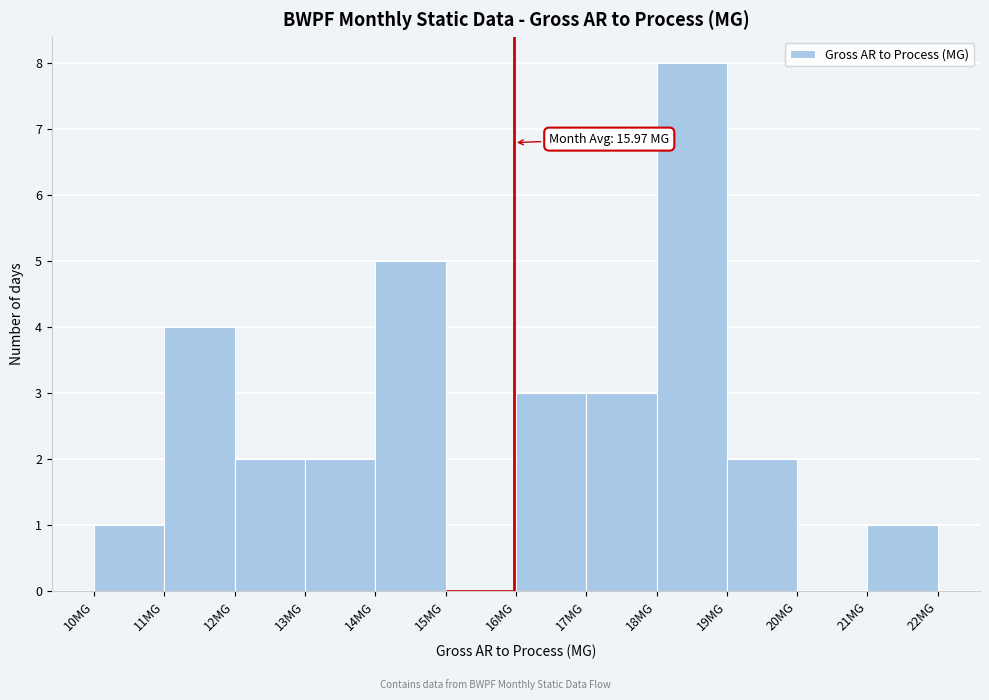

Over which range of the x-axis is the bar tallest?

18 to 19